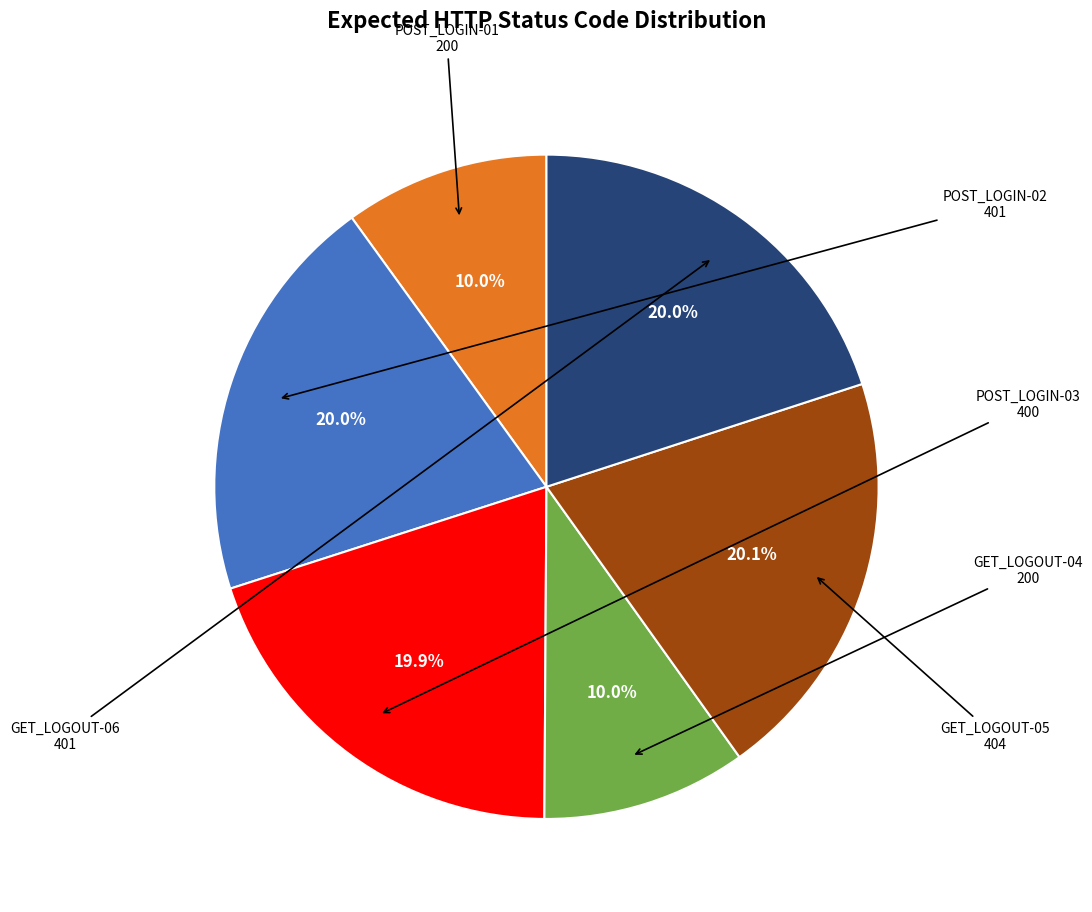

Is there a majority slice in this chart?

No